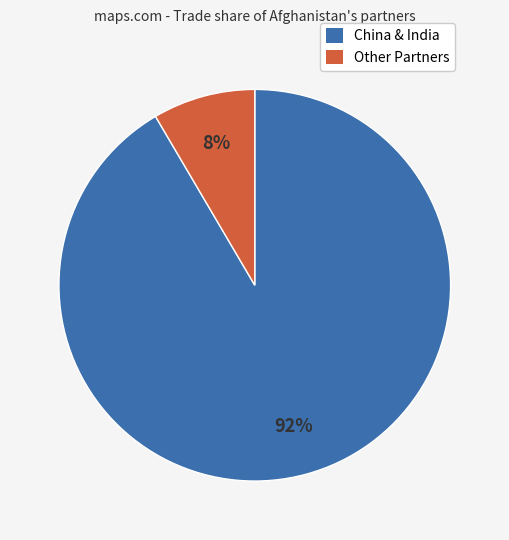

Does any single category account for the majority?

Yes